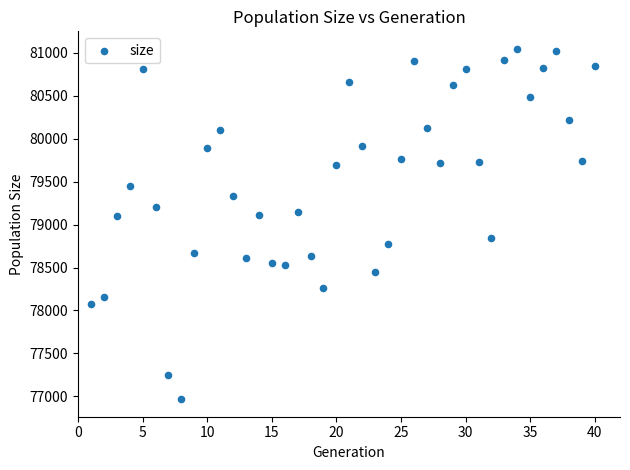

What is the range of X values (max minus min)?

39